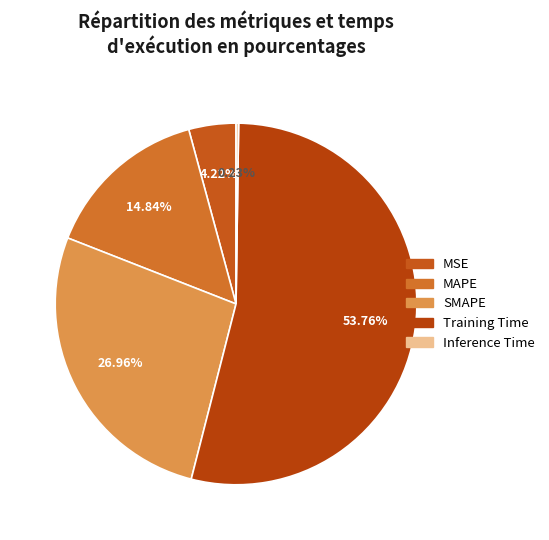

To the nearest percent, what is the difference between the largest and smallest slice percentages?

54%